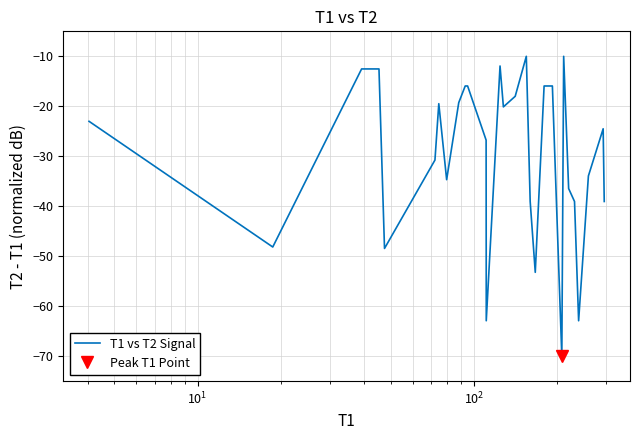

Does the chart have visible grid lines?

Yes